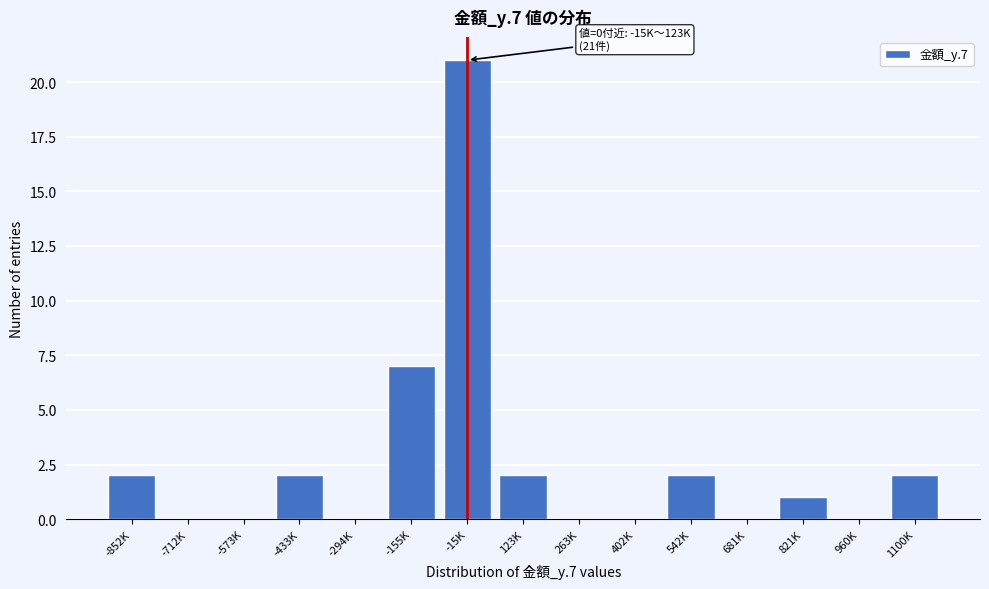

Reading left to right, what are all the values shown in this chart?

-852K=2	-712K=0	-573K=0	-433K=2	-294K=0	-155K=7	-15K=21	123K=2	263K=0	402K=0	542K=2	681K=0	821K=1	960K=0	1100K=2